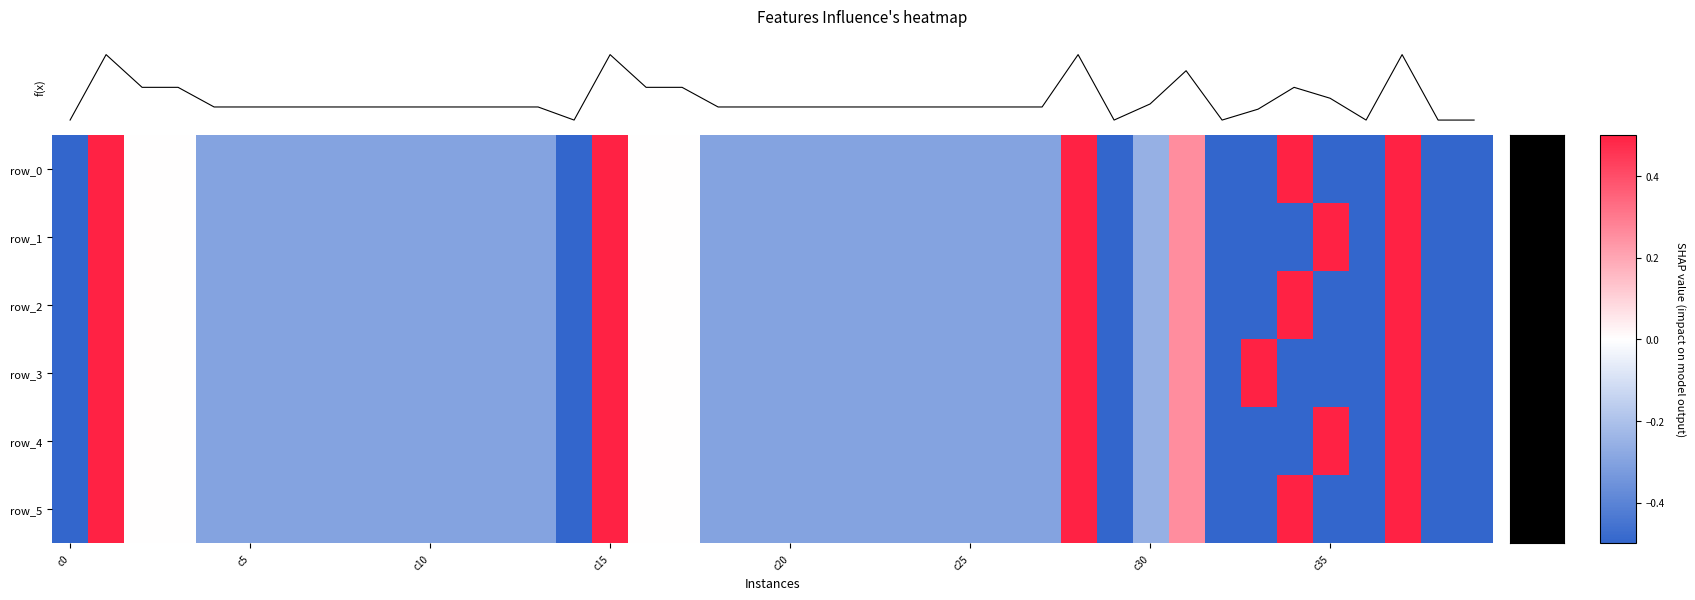

What is the greatest value displayed?

0.5